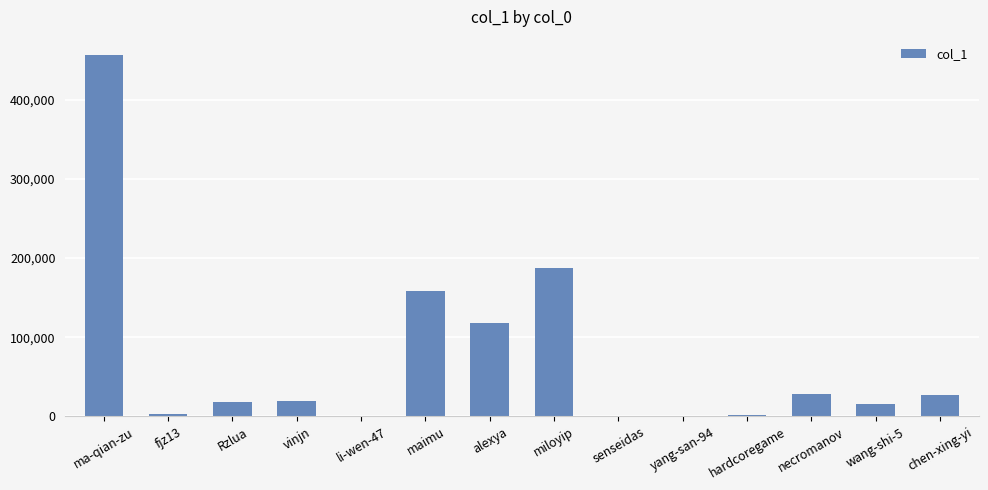

What is the sum of all values?

1034940